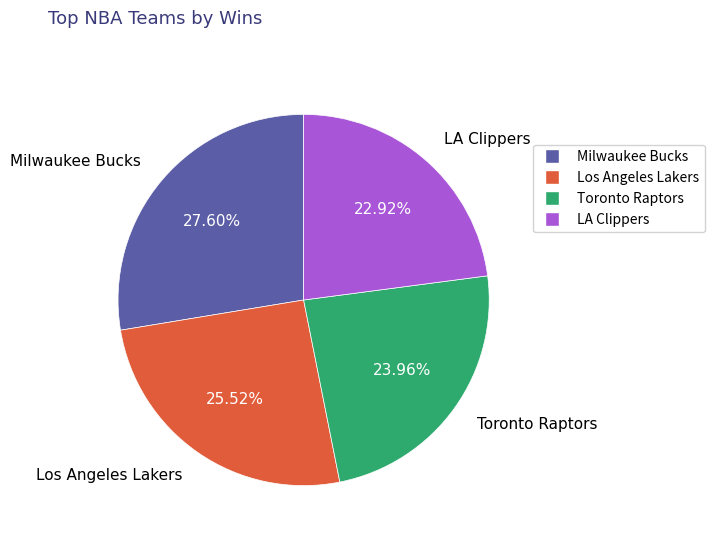

What is the largest slice in the pie chart?

Milwaukee Bucks